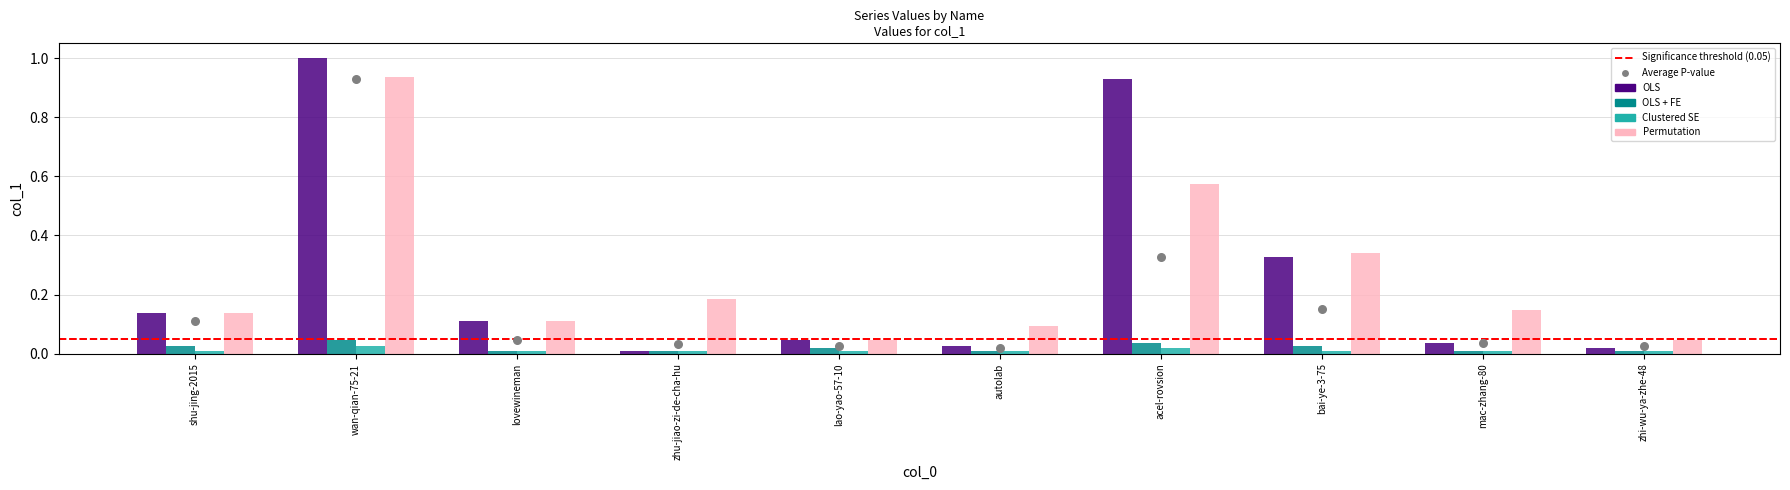

Which series reaches the maximum Y coordinate?

OLS